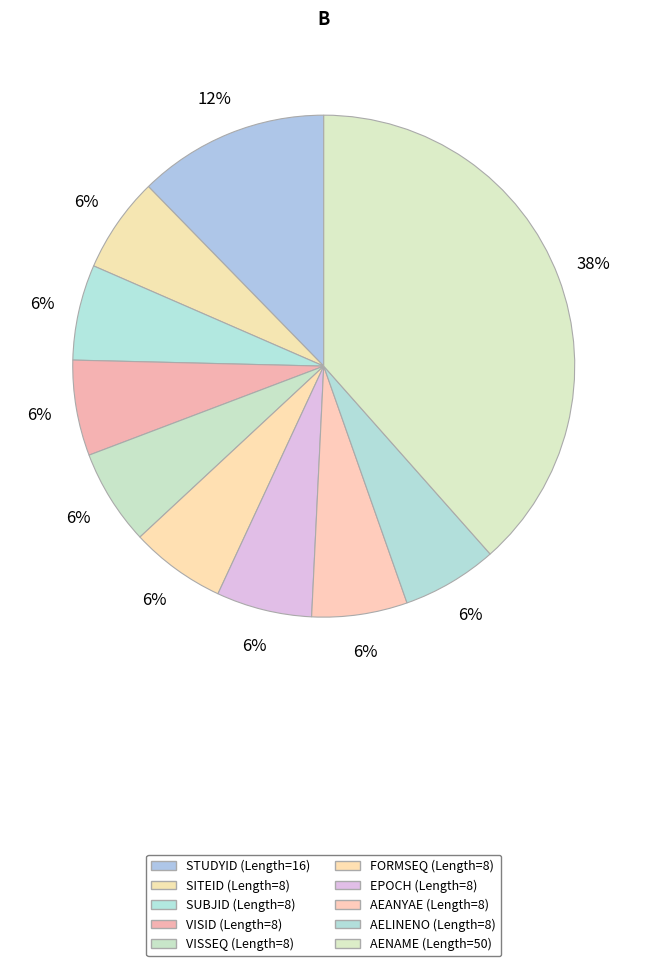

True or false: AELINENO accounts for 6% of the total.

True